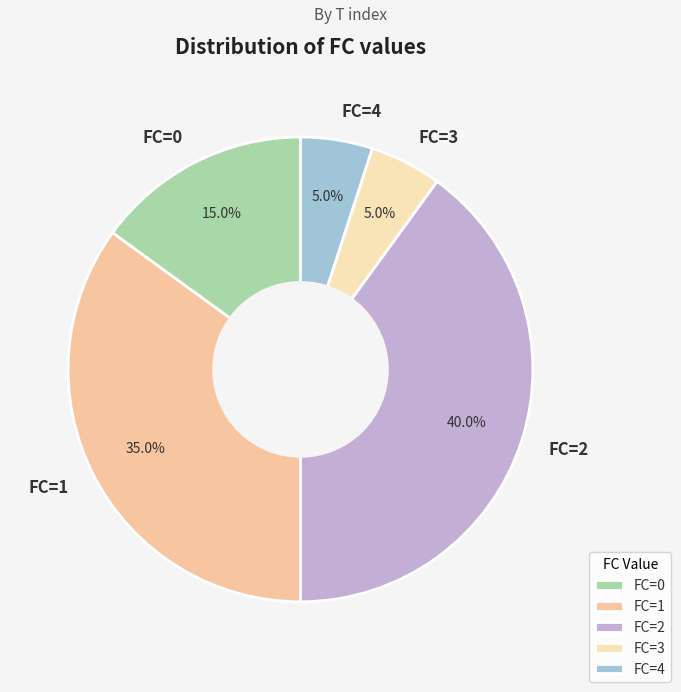

What is the ratio of the value at FC=3 to the value at FC=4?

1.0